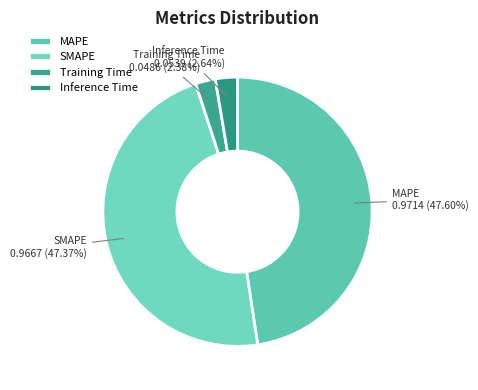

Is Training Time the majority of the pie?

No